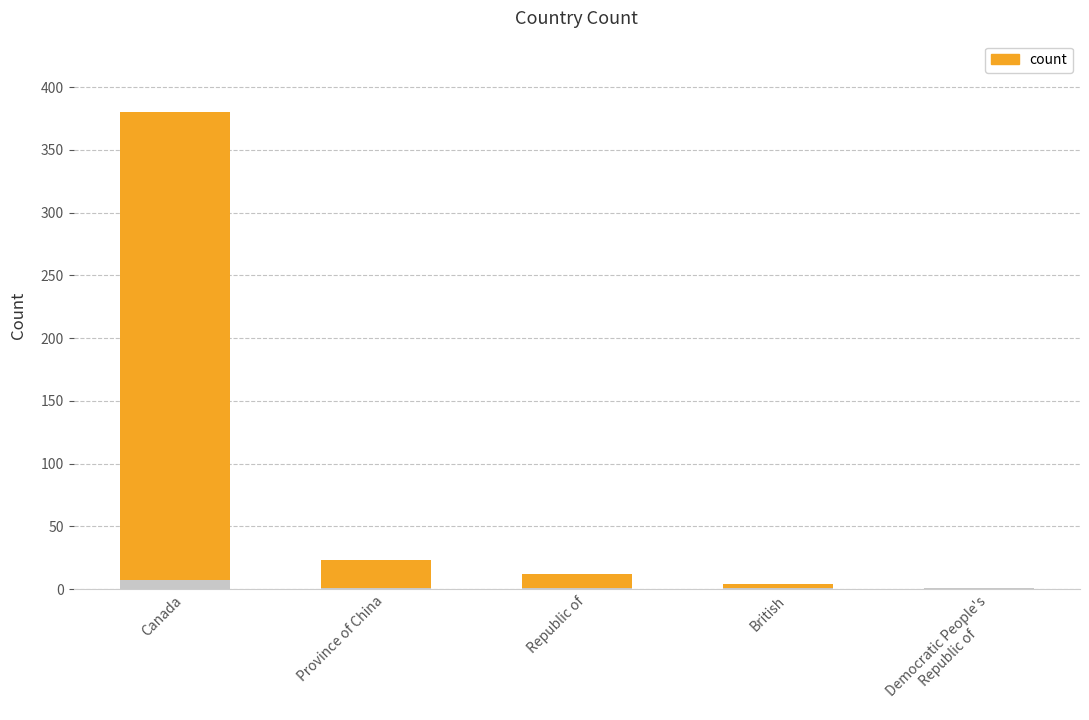

What is the difference between the maximum and minimum values?

379